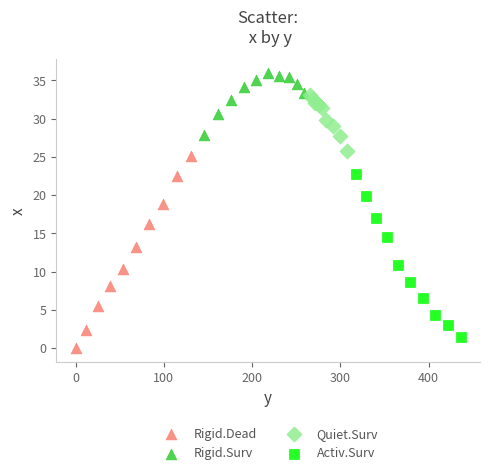

Which series has the largest Y range (max minus min)?

Rigid.Dead